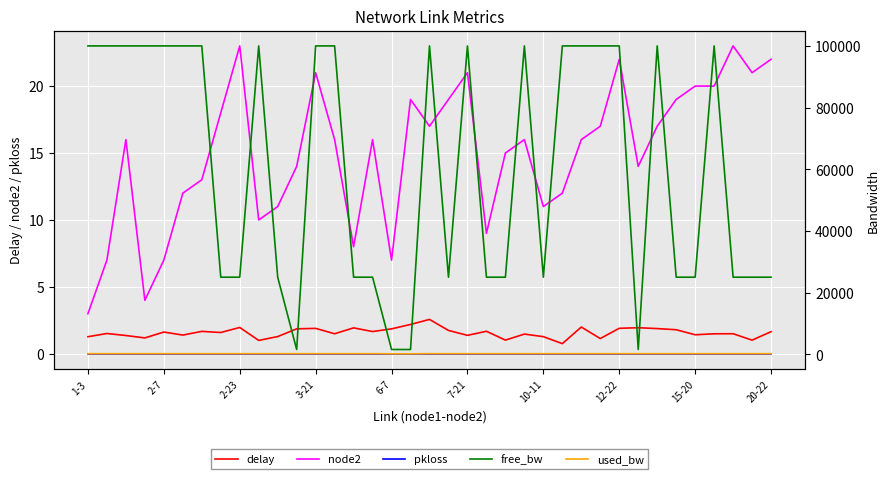

Which series has the widest spread of values?

free_bw